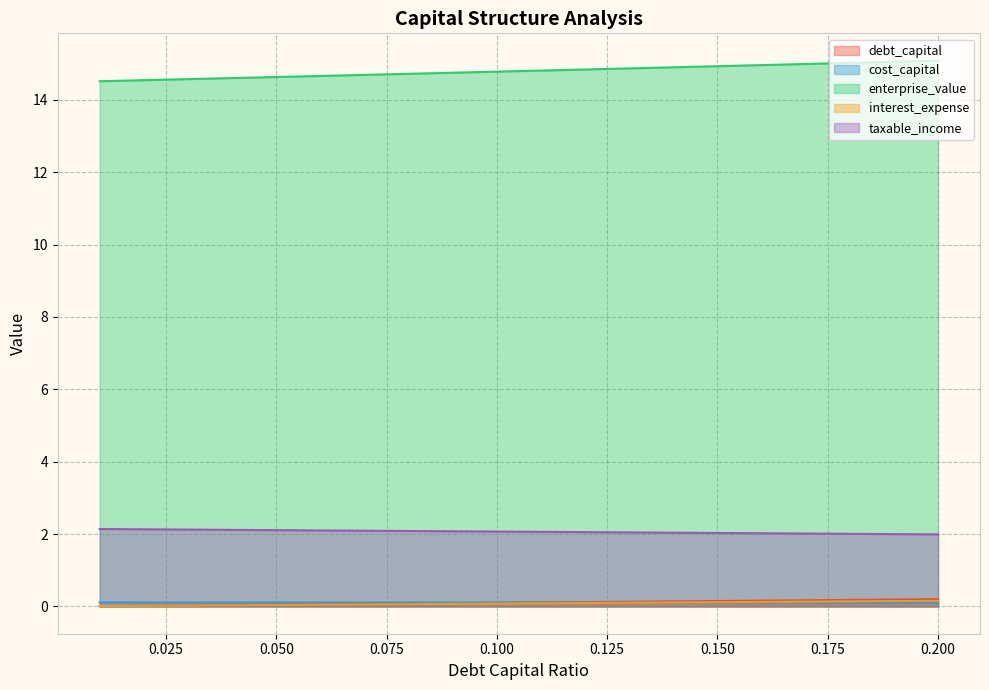

The value of debt_capital at 0.12 is 0.0. True or false?

False